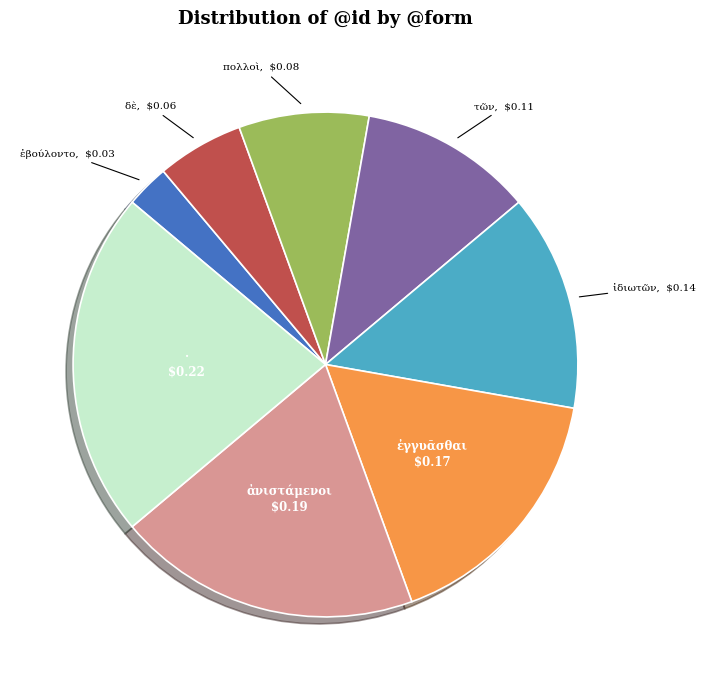

Combined, do ἰδιωτῶν and ἐγγυᾶσθαι account for over 50%?

No